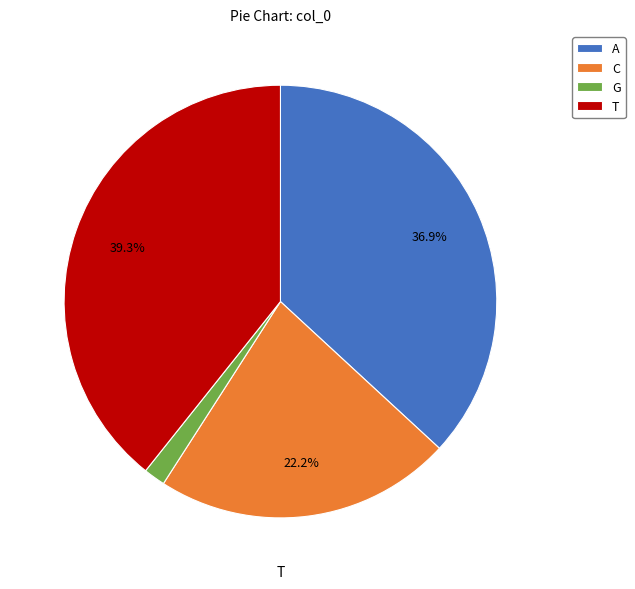

What percentage is the C slice, to the nearest percent?

22%